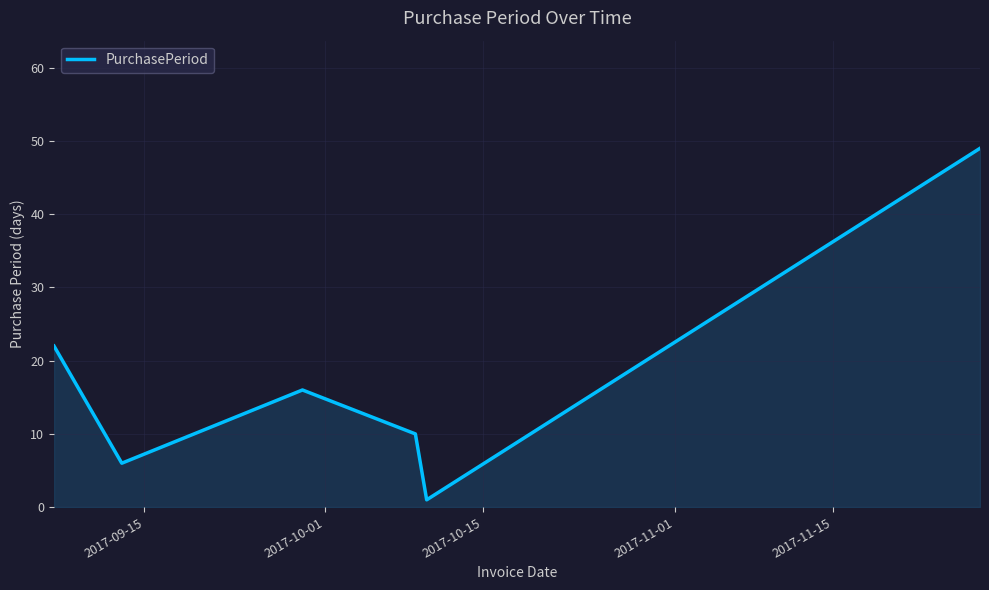

How many interior local peaks (higher than both neighbors) does the data have?

1